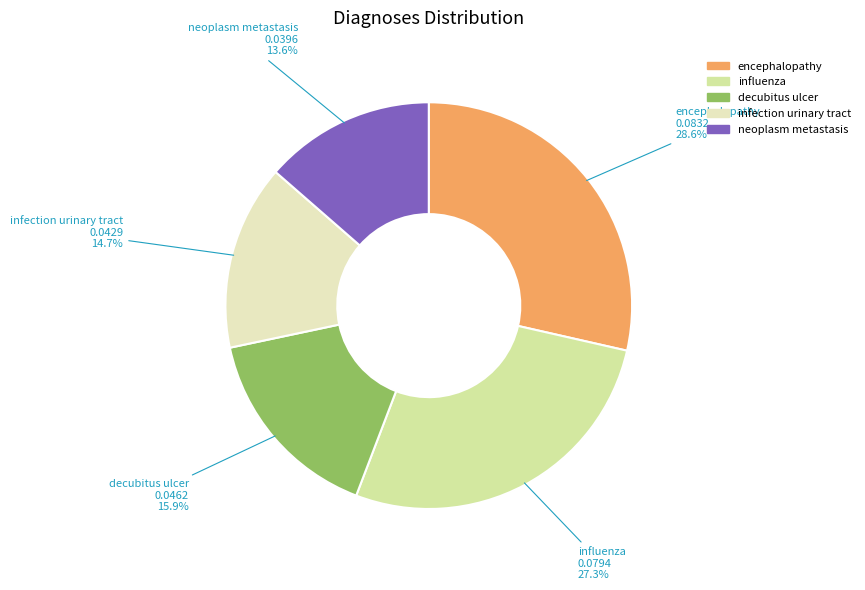

True or false: decubitus ulcer accounts for 24% of the total.

False